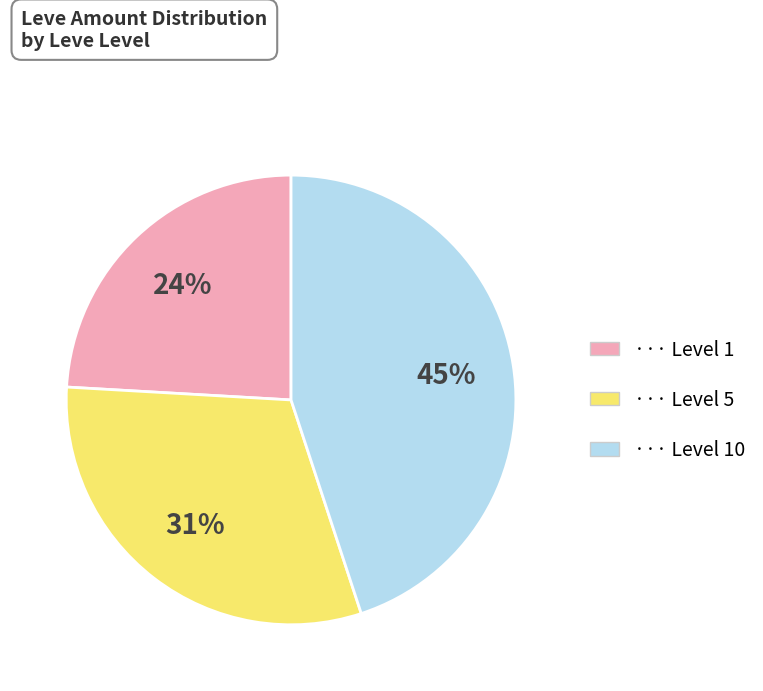

Is there a majority slice in this chart?

No